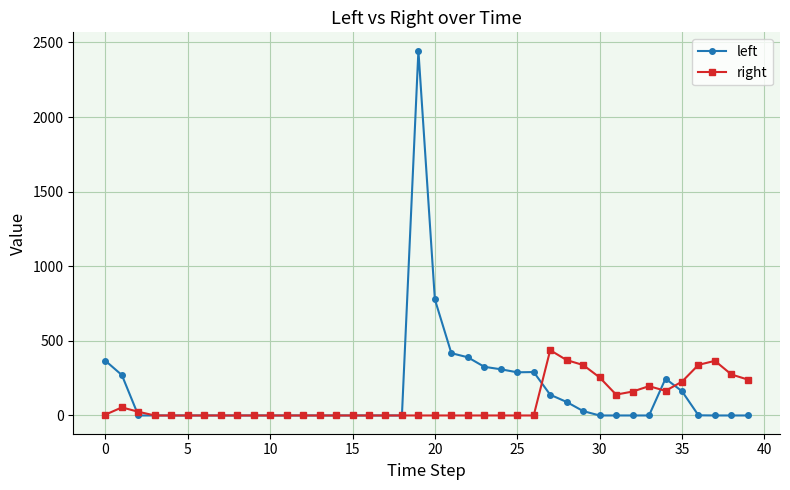

What is the value of the right point at the 40th from the left?

240.6